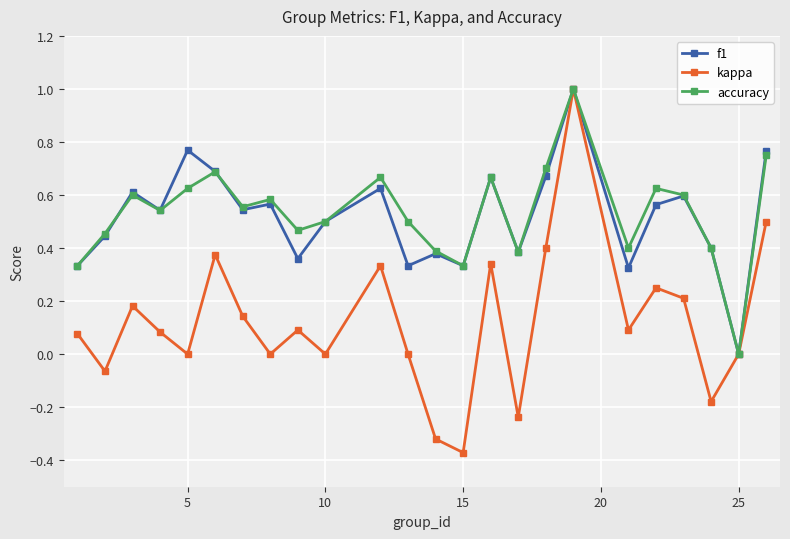

What is the greatest value displayed?

1.0